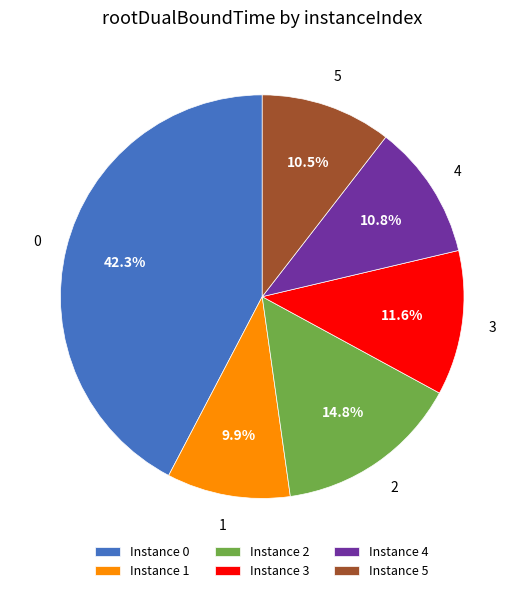

How many slices are in this pie chart?

6